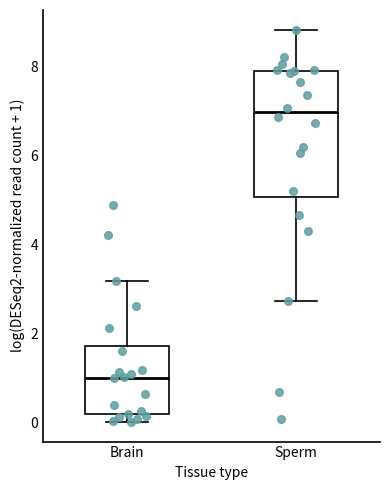

Which box is the tallest, from its lower edge to its upper edge?

Sperm